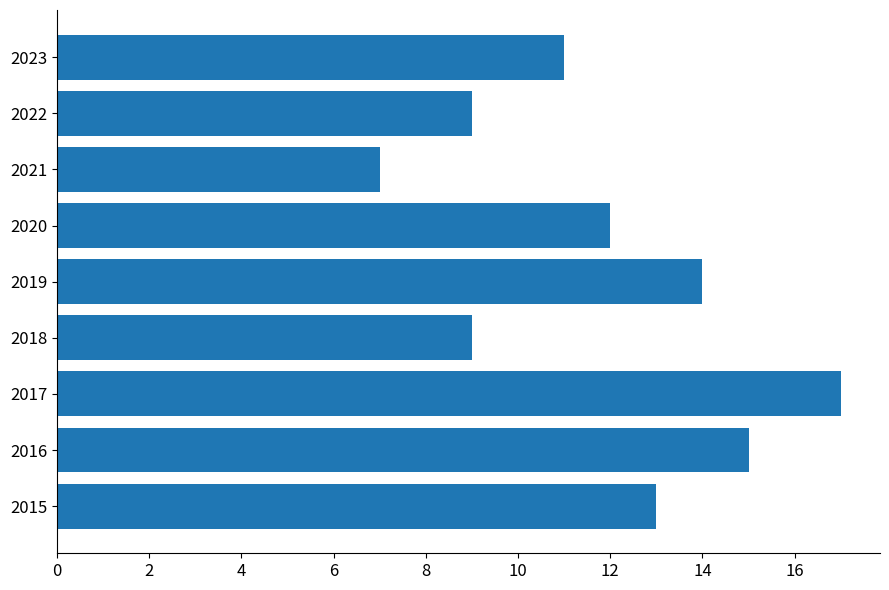

Reading top to bottom, what are all the values shown in this chart?

2023=11	2022=9	2021=7	2020=12	2019=14	2018=9	2017=17	2016=15	2015=13